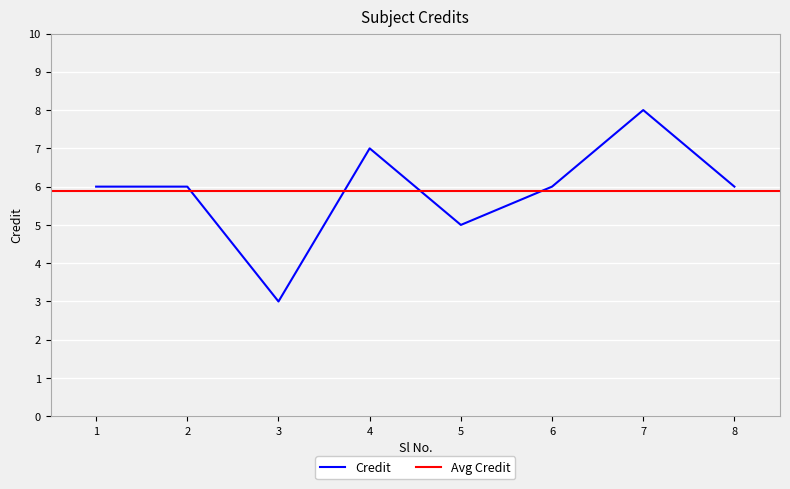

Reading left to right, what are all the values shown in this chart?

6	6	3	7	5	6	8	6